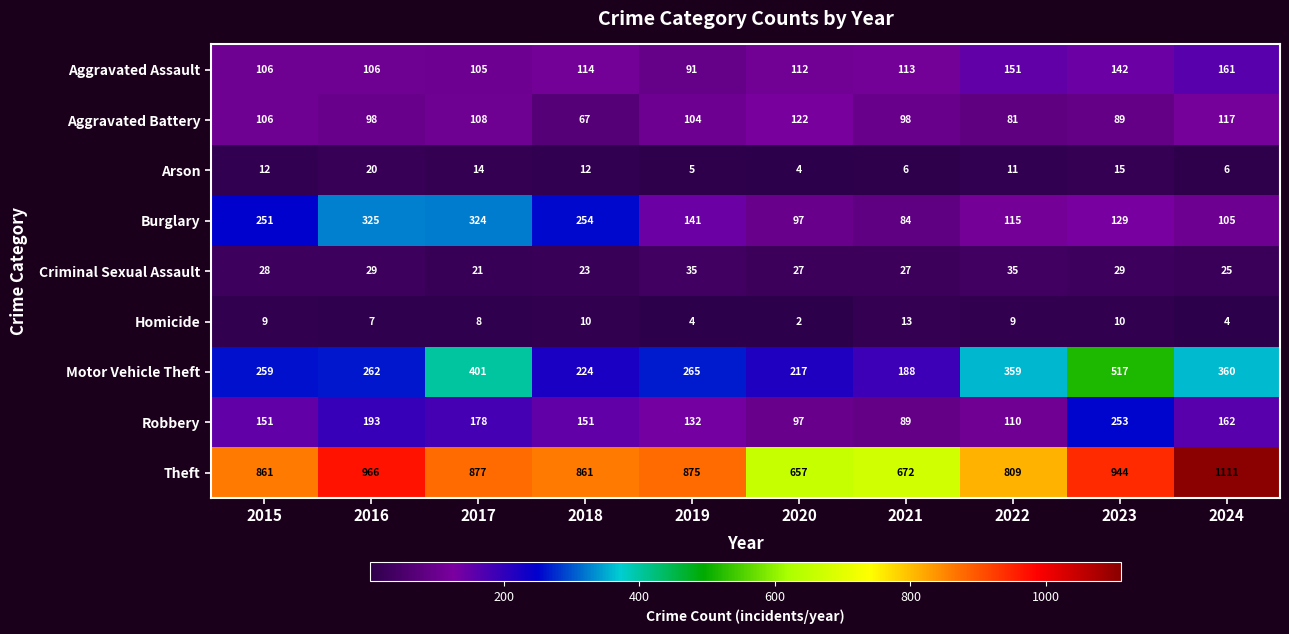

At which category is the sum across all series the highest?

2023